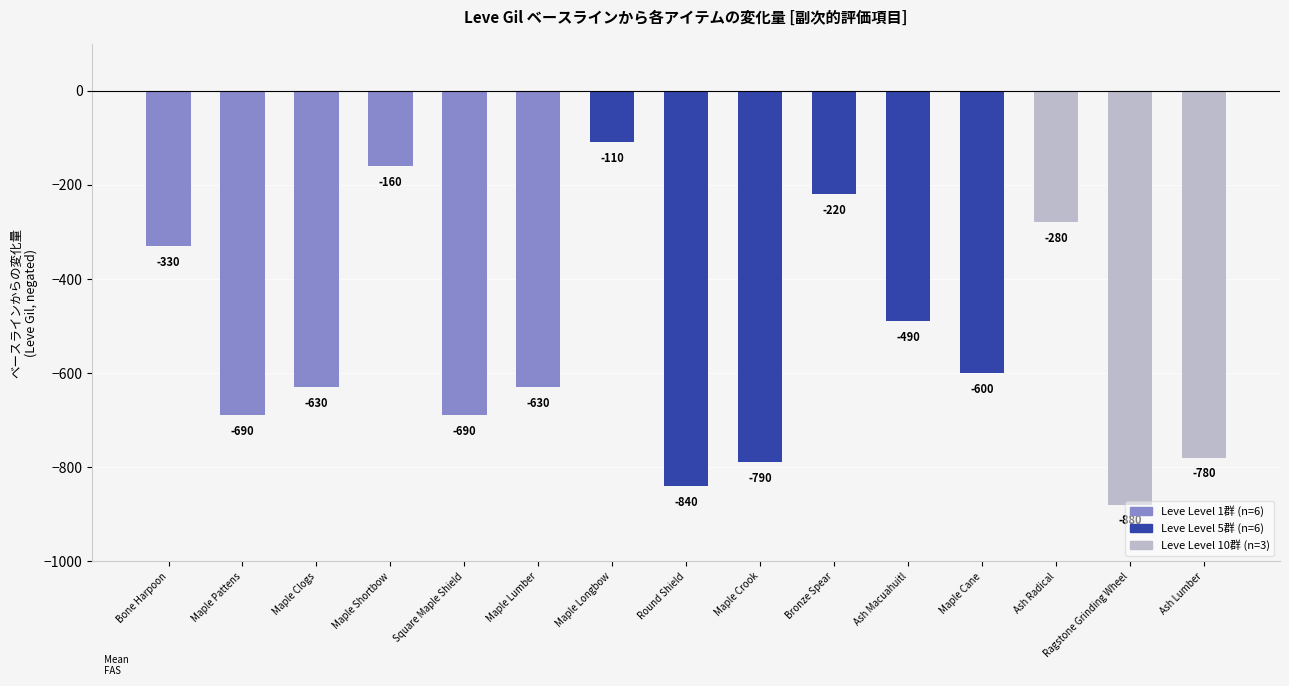

At which label does the data first exceed -630?

Bone Harpoon